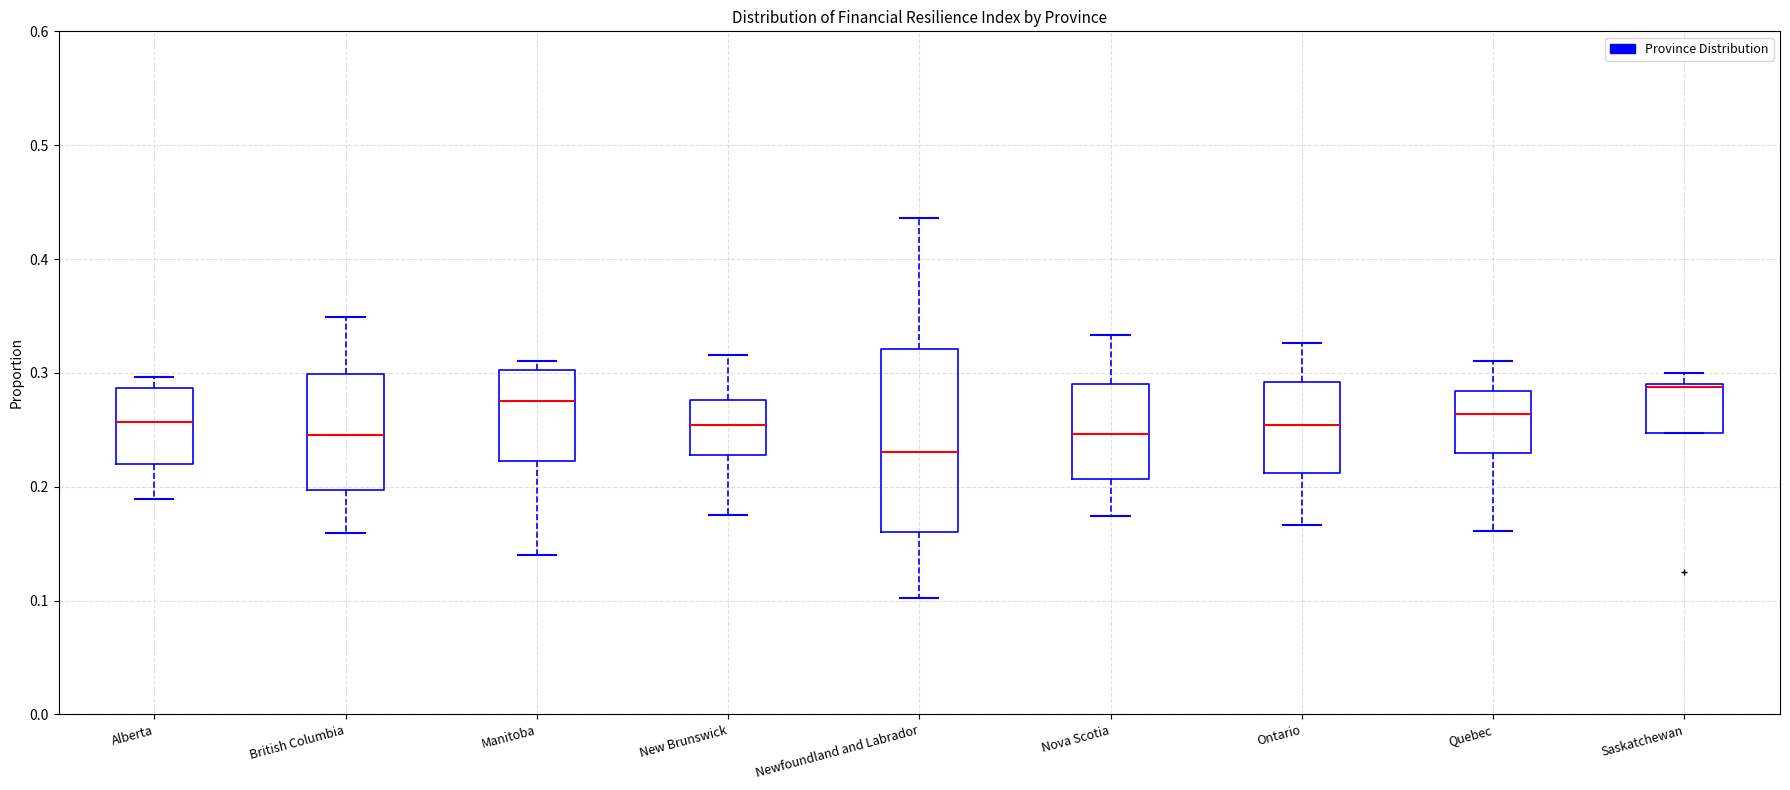

Which box's median line is the lowest?

Newfoundland and Labrador